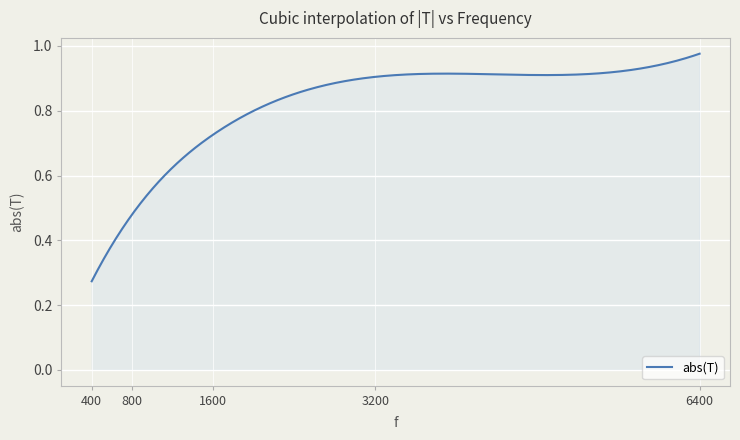

Is this an area chart (filled region under the line)?

Yes